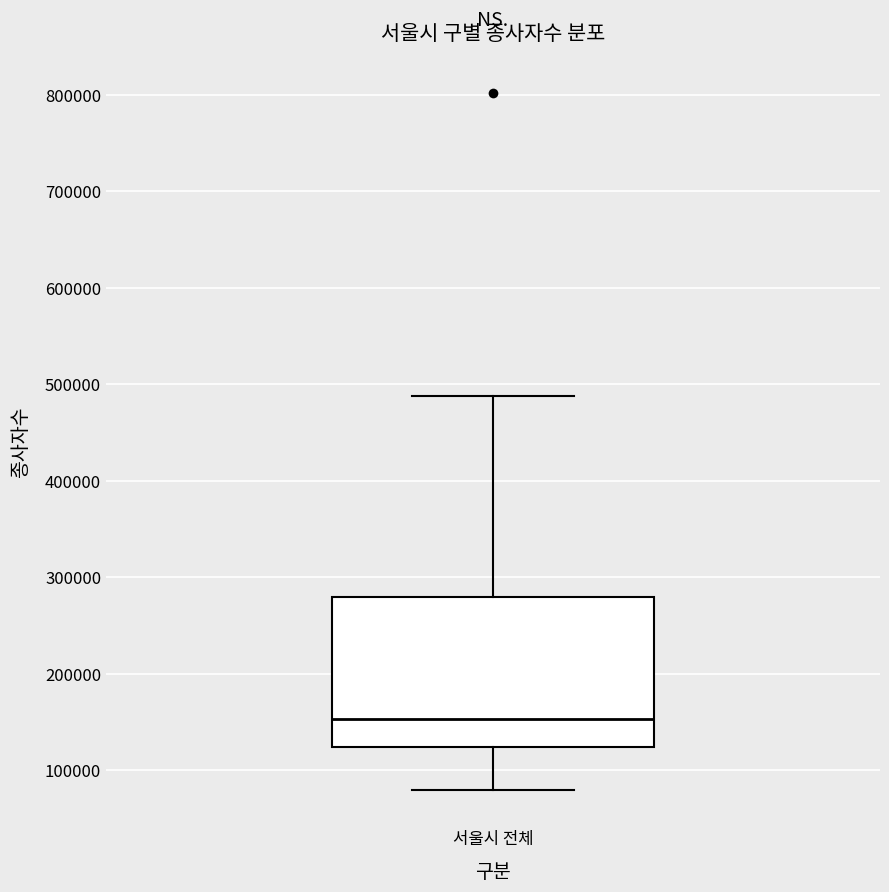

Where does the median line of the box for 서울시 전체 sit on the y-axis? The values are not printed on the chart, so give them approximately, as read against the axis.

150000